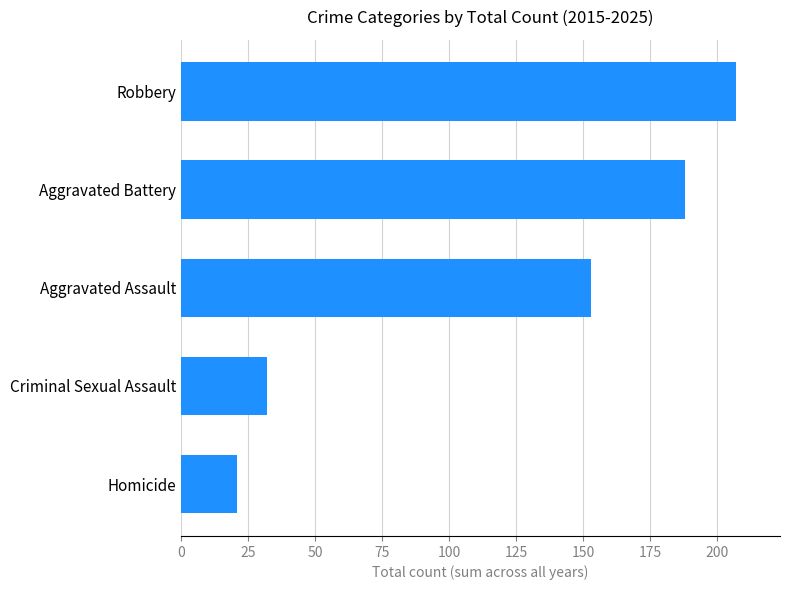

What is the smallest value displayed?

21